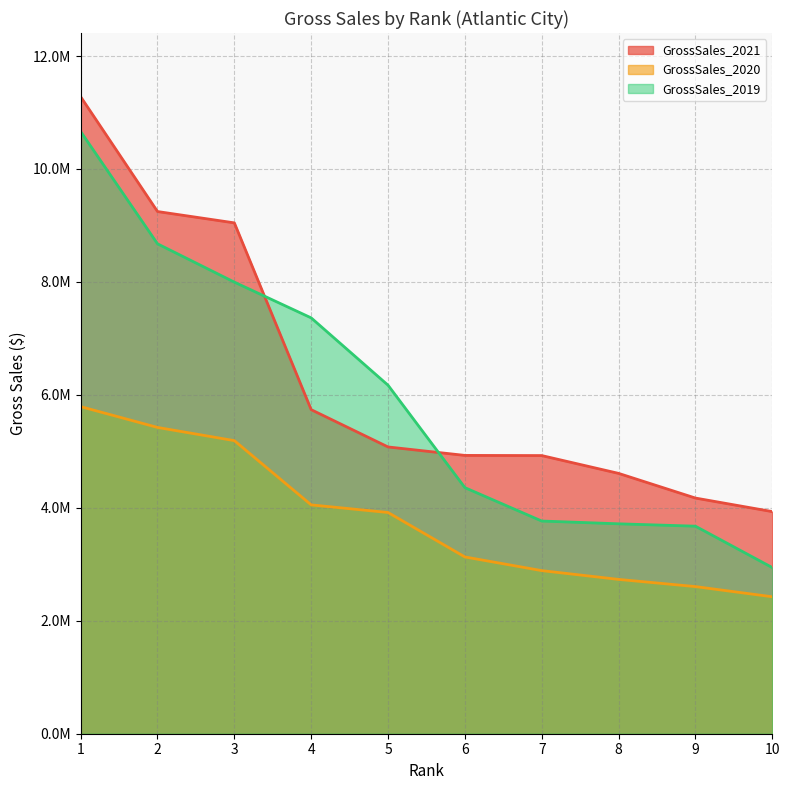

Between 10 and 2, which is larger?

2